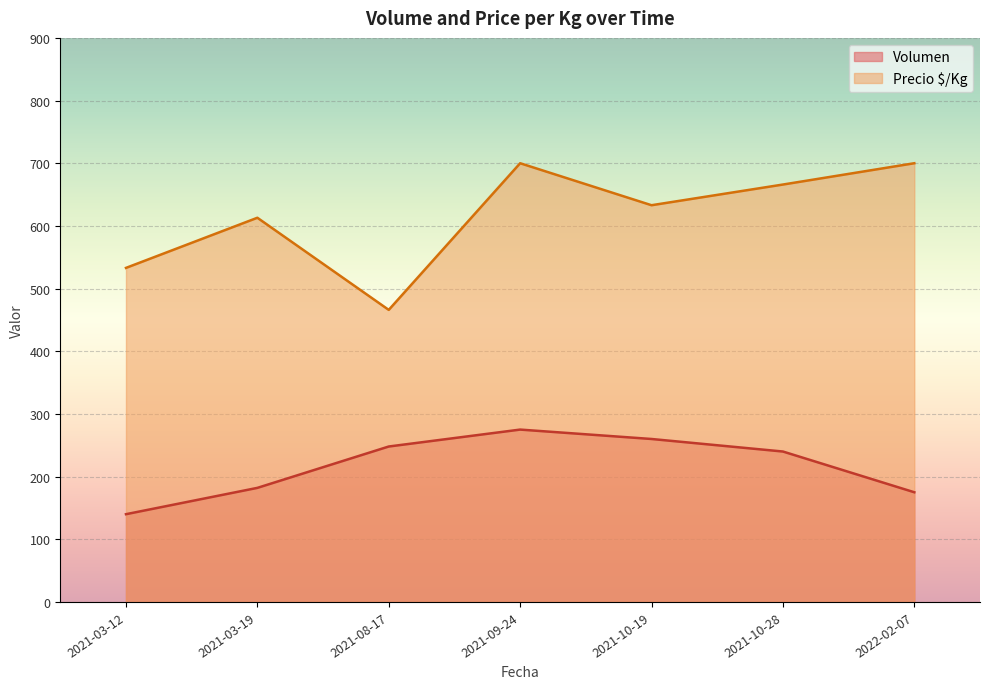

How many lines are shown in the chart?

2